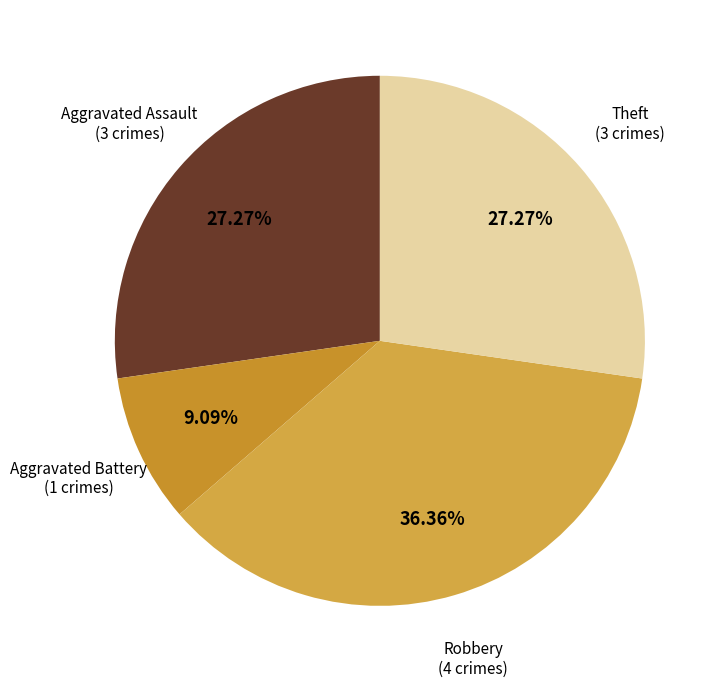

Which category has the biggest portion of the pie?

Robbery